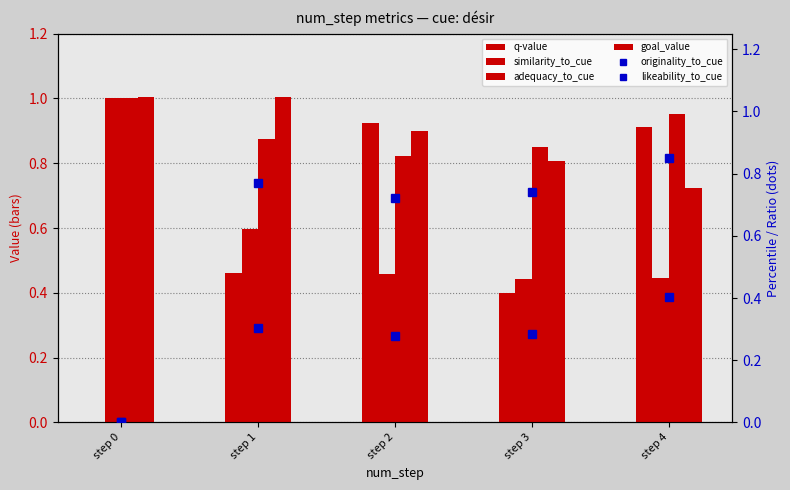

Is the value of goal_value at step 2 greater than the value of q-value at step 4?

No